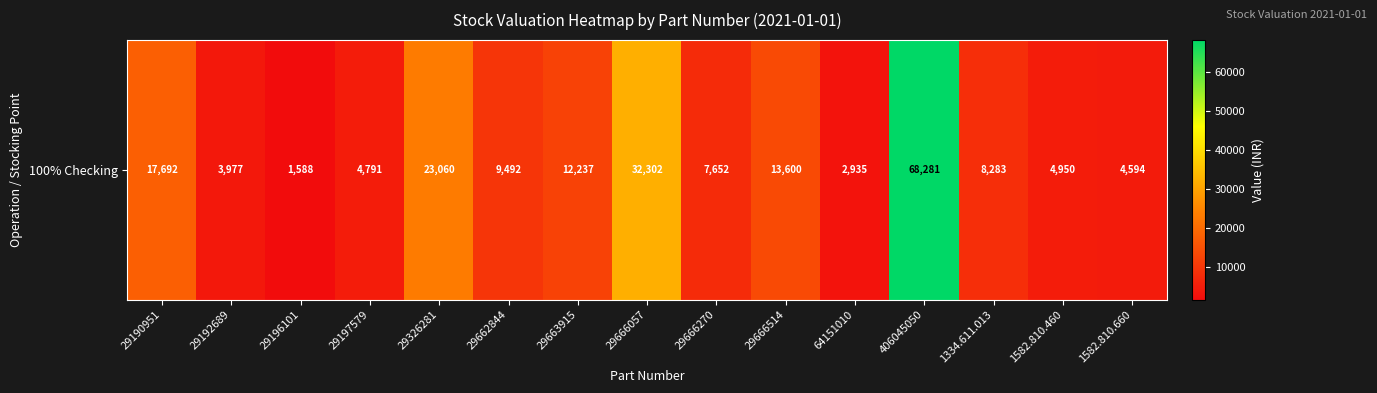

At which label does the data first exceed 8282?

29190951